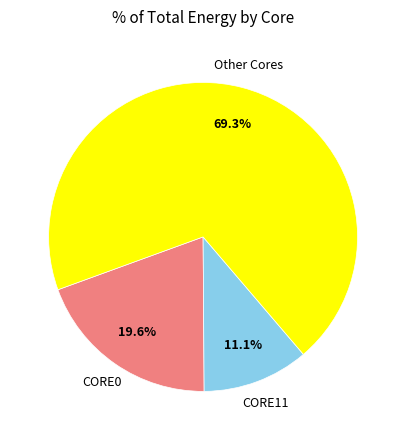

Do CORE0 and Other Cores together represent more than half of the pie?

Yes